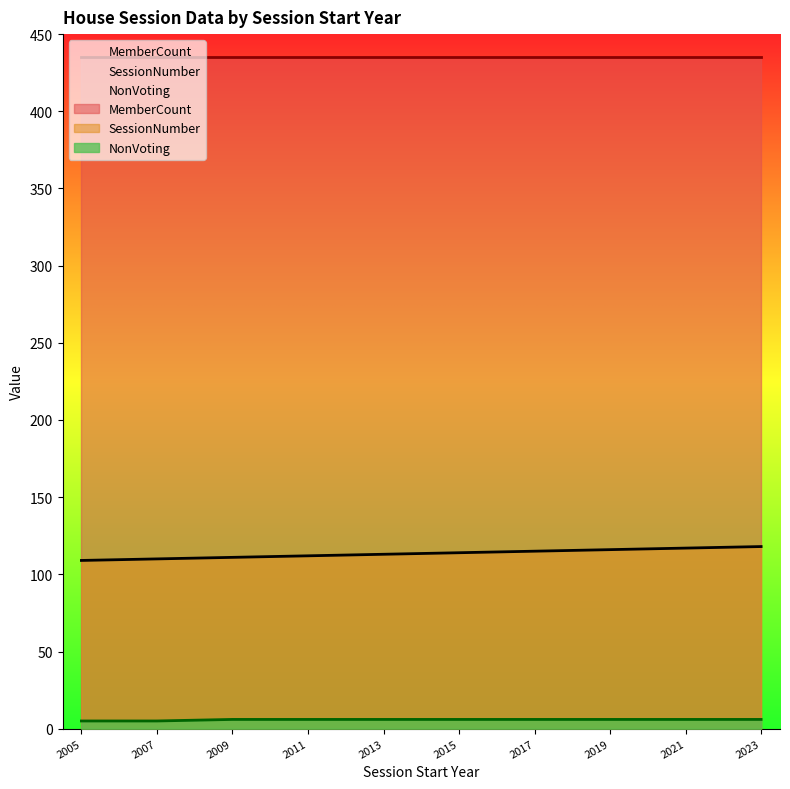

True or false: NonVoting and SessionNumber cross at least once.

False